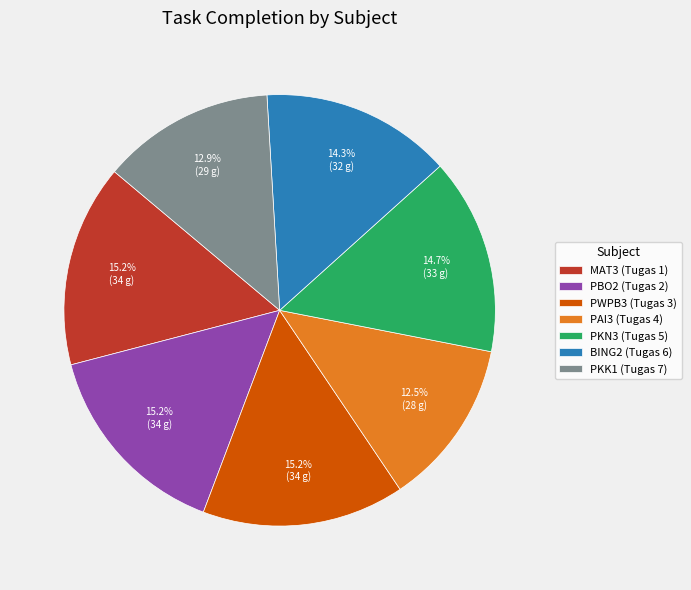

Combined, what portion of the pie is MAT3 (Tugas 1) and PKN3 (Tugas 5)?

29.9%